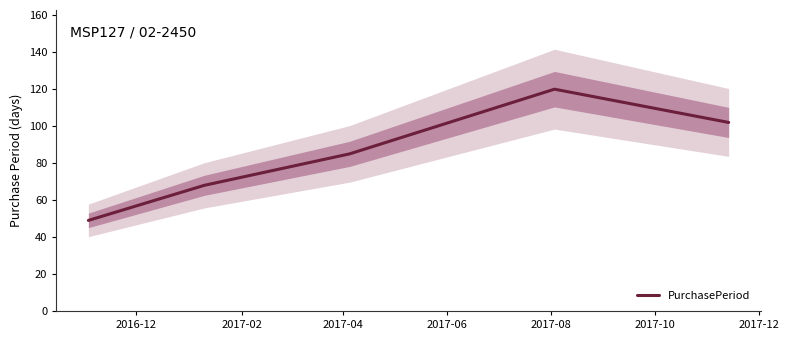

True or false: the data has more than 0 interior local peaks.

True